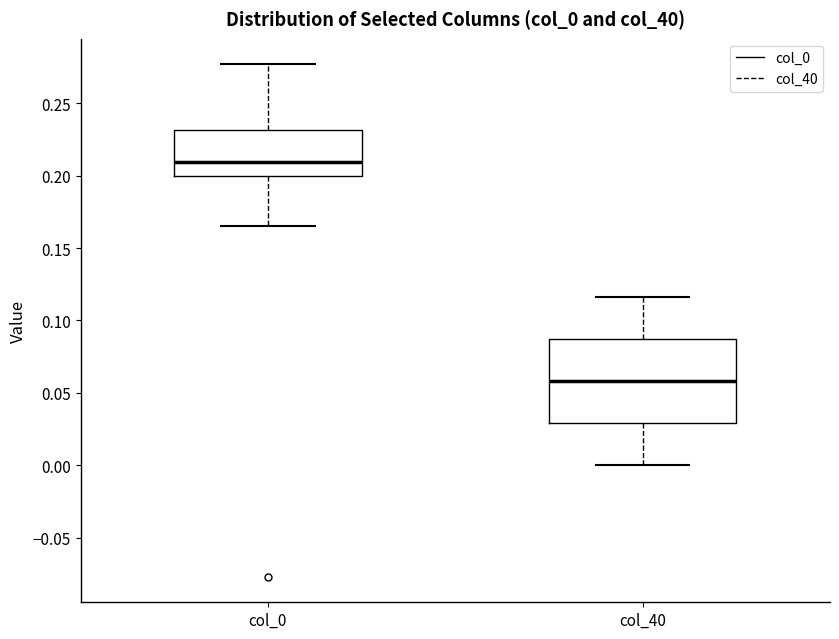

Reading left to right, transcribe this box plot: for each box, give where its median line is, the range the box spans, and where its two whiskers end, as read against the y-axis. The values are not printed on the chart, so give them approximately, as read against the axis.

col_0: median 0.210, box 0.200 to 0.230, whiskers 0.165 to 0.275
col_40: median 0.060, box 0.030 to 0.085, whiskers 0.000 to 0.115